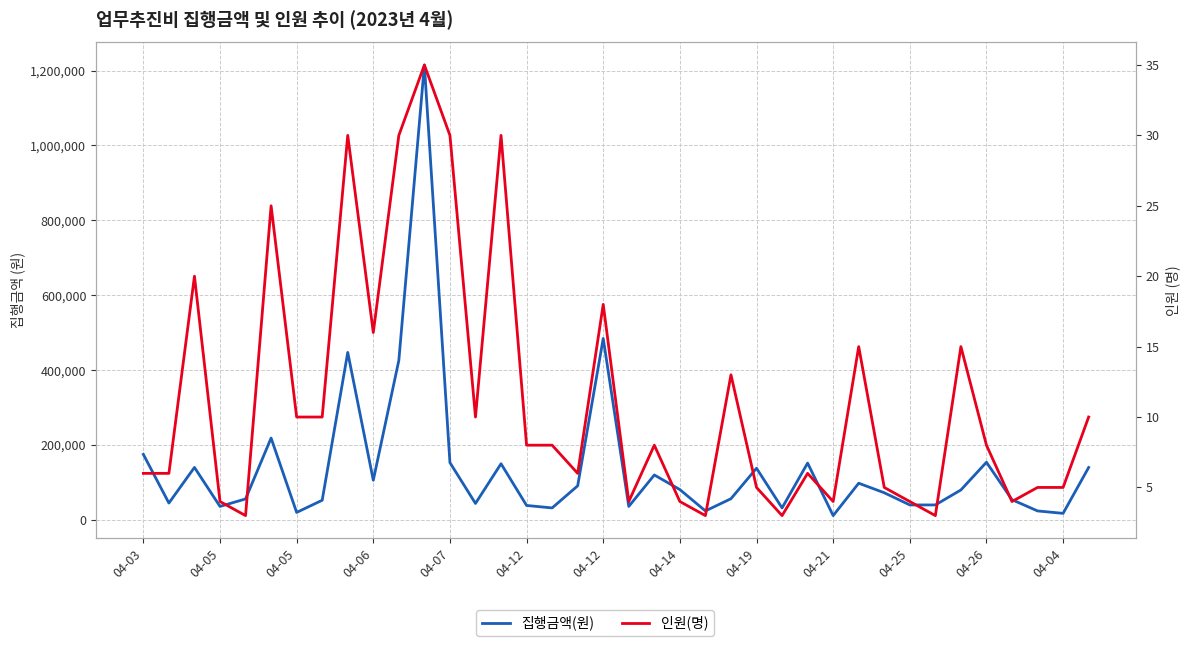

Between 04-05 and 15, which series saw the biggest shift?

집행금액(원)